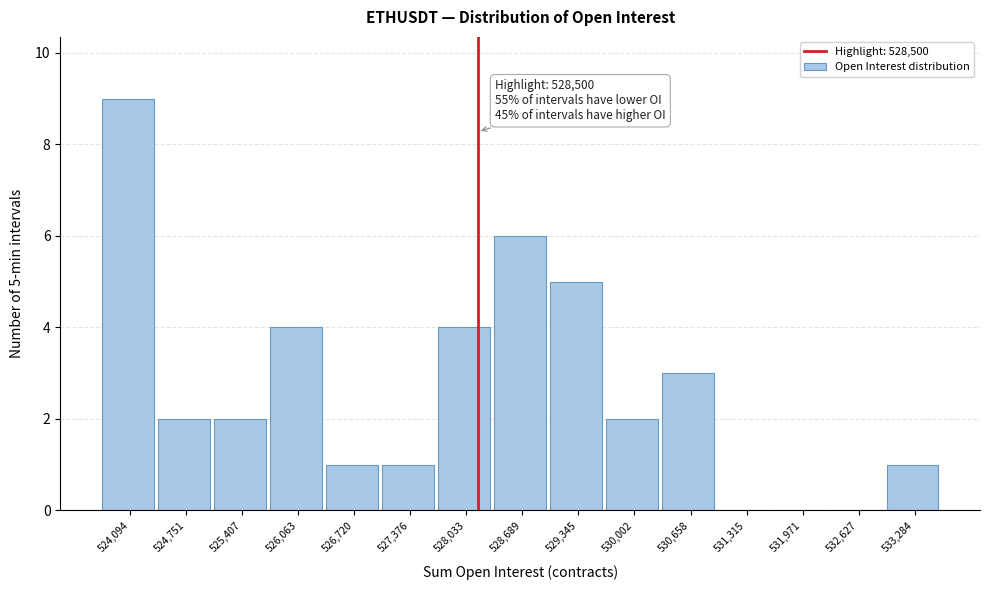

Reading left to right, list all the values displayed in this chart.

524,094=9	524,751=2	525,407=2	526,063=4	526,720=1	527,376=1	528,033=4	528,689=6	529,345=5	530,002=2	530,658=3	531,315=0	531,971=0	532,627=0	533,284=1